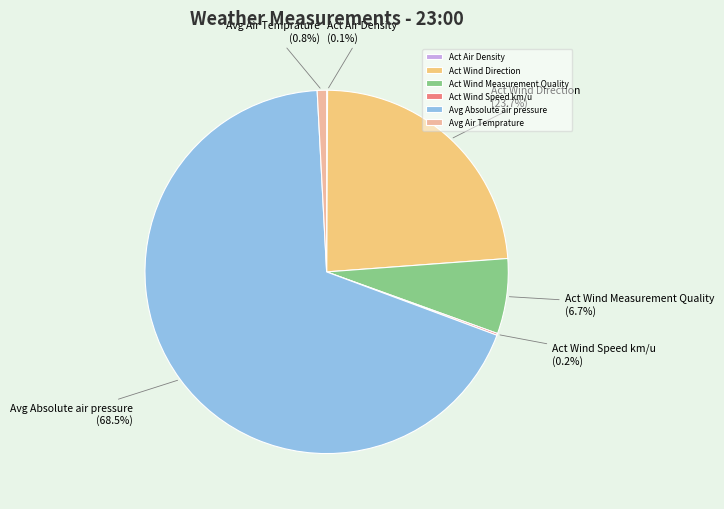

Between Act Wind Direction and Avg Air Temprature, which is larger?

Act Wind Direction